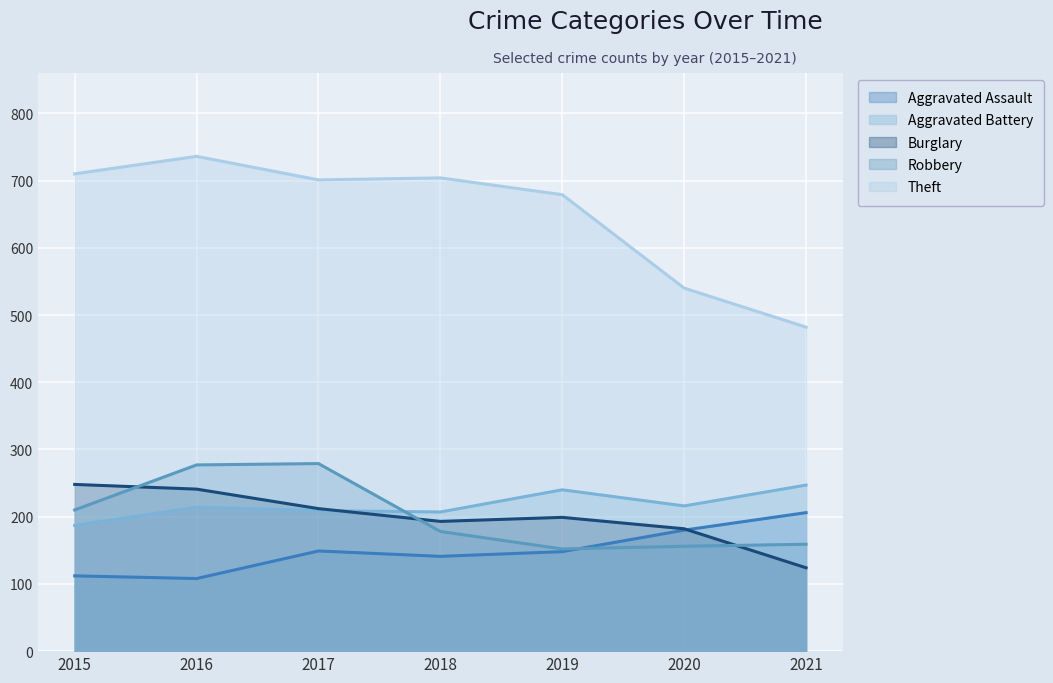

At which label does Aggravated Assault reach its peak?

2021